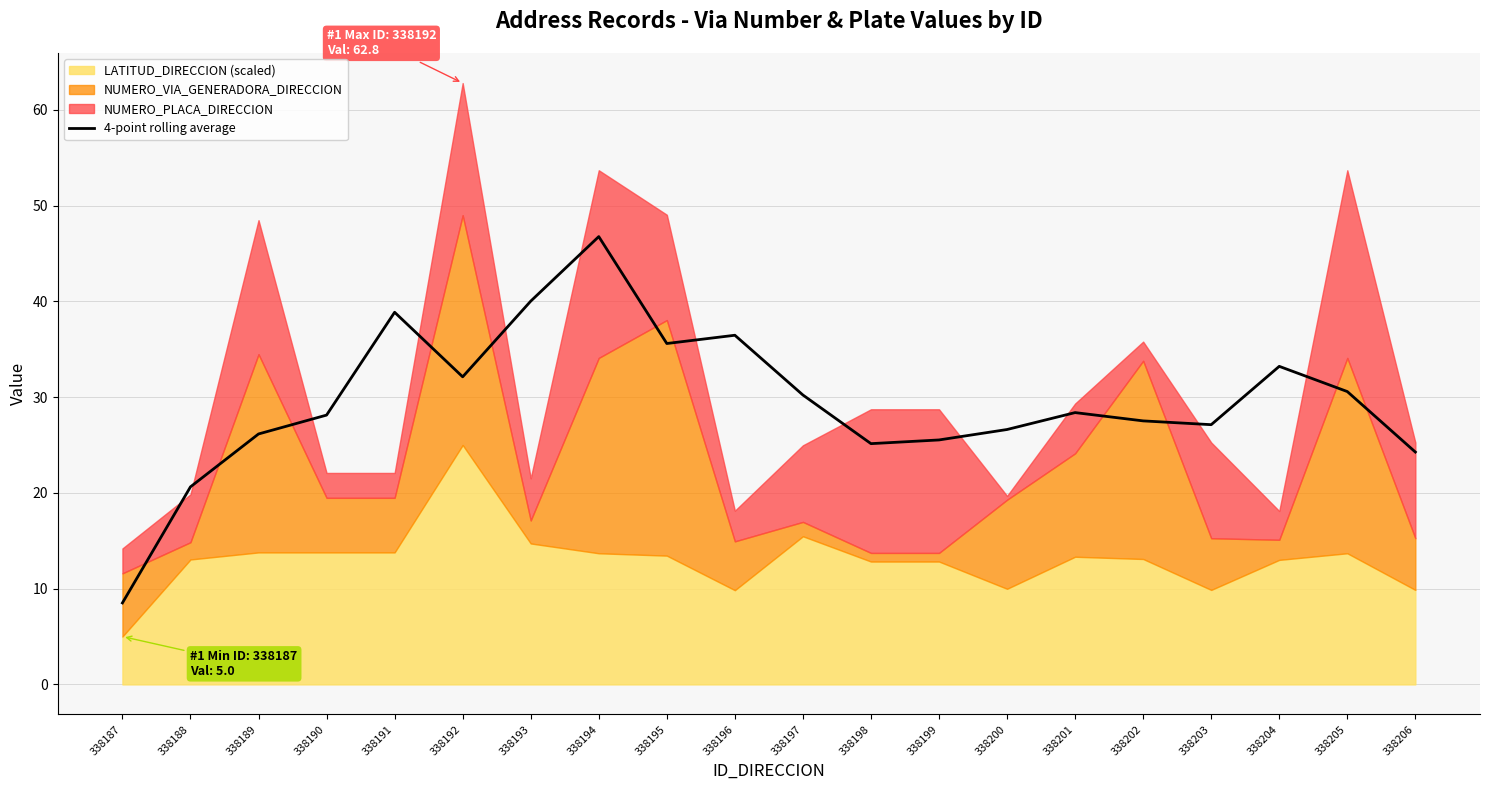

Rank the categories by value from lowest to highest.

338187, 338188, 338206, 338198, 338199, 338189, 338200, 338203, 338202, 338190, 338201, 338197, 338205, 338192, 338204, 338195, 338196, 338191, 338193, 338194